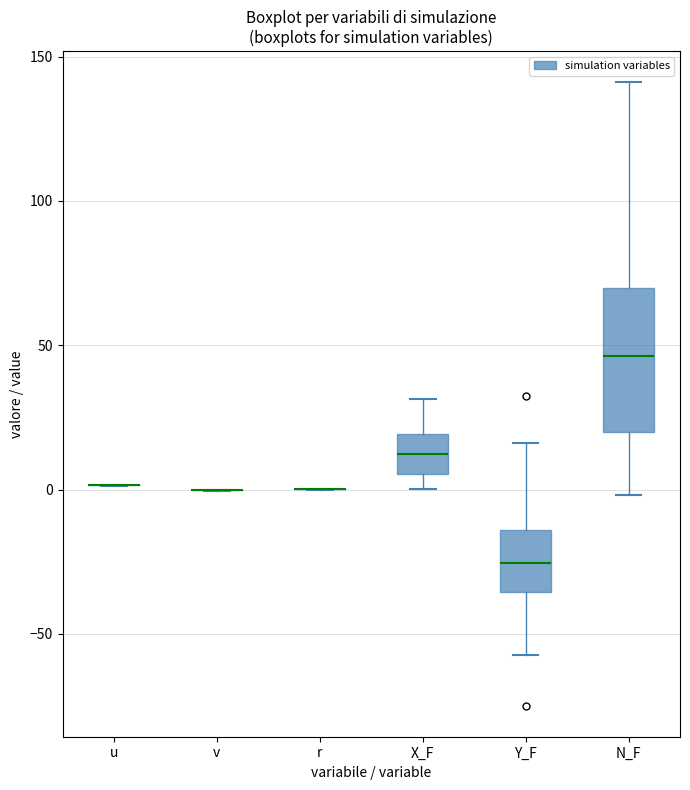

Reading left to right, transcribe this box plot: for each box, give where its median line is, the range the box spans, and where its two whiskers end, as read against the y-axis. The values are not printed on the chart, so give them approximately, as read against the axis.

u: box collapsed to a line at 0, whiskers 0 to 0
v: box collapsed to a line at 0, whiskers 0 to 0
r: box collapsed to a line at 0, whiskers 0 to 0
X_F: median 10, box 5 to 20, whiskers 0 to 30
Y_F: median -25, box -35 to -15, whiskers -55 to 15
N_F: median 45, box 20 to 70, whiskers 0 to 140